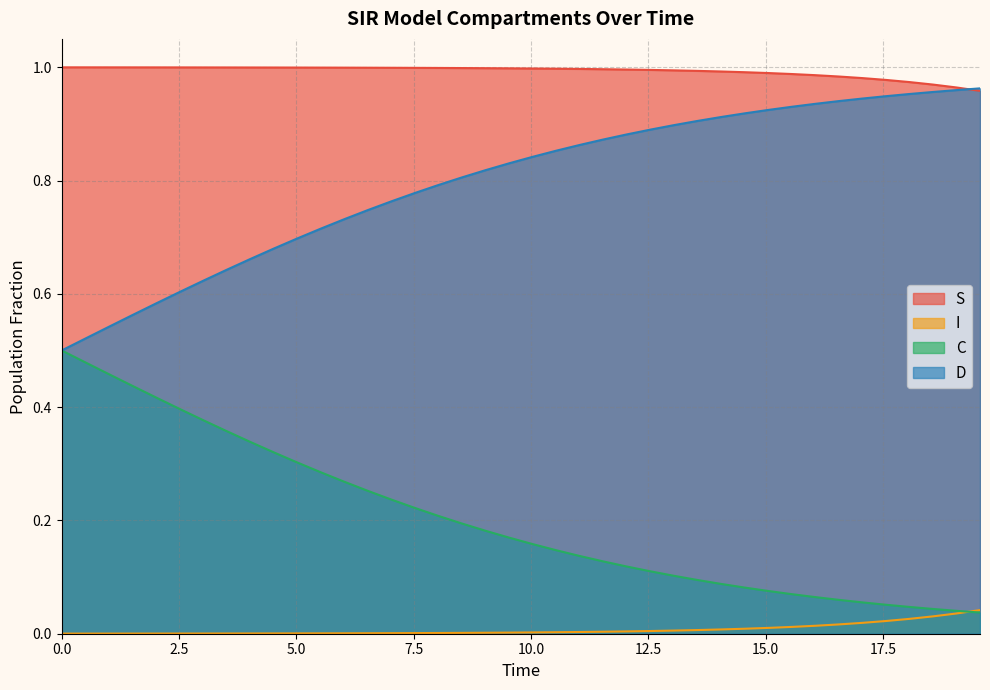

True or false: S and I cross at least once.

False